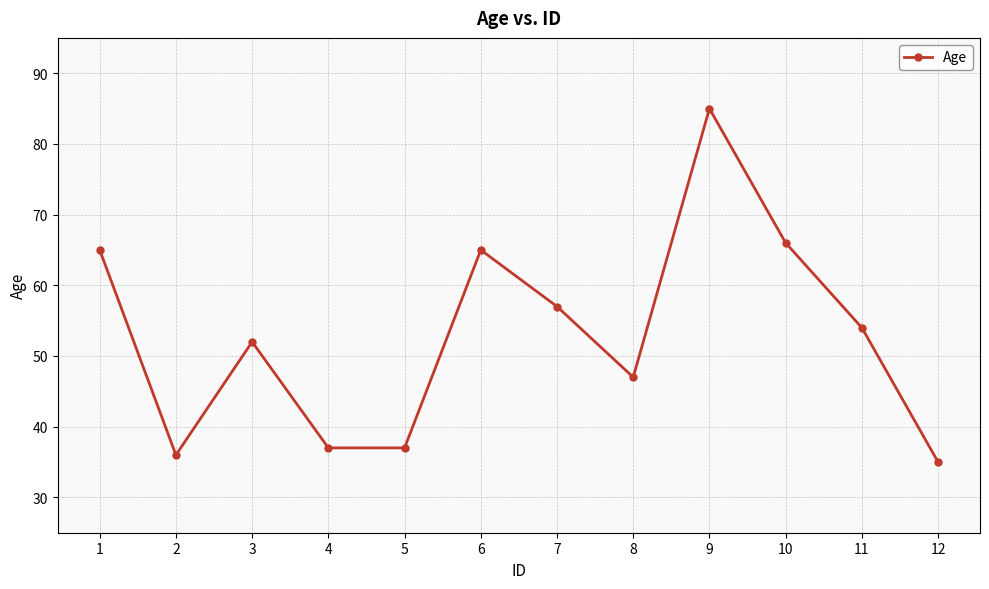

Reading left to right, extract all data points from this chart.

65	36	52	37	37	65	57	47	85	66	54	35